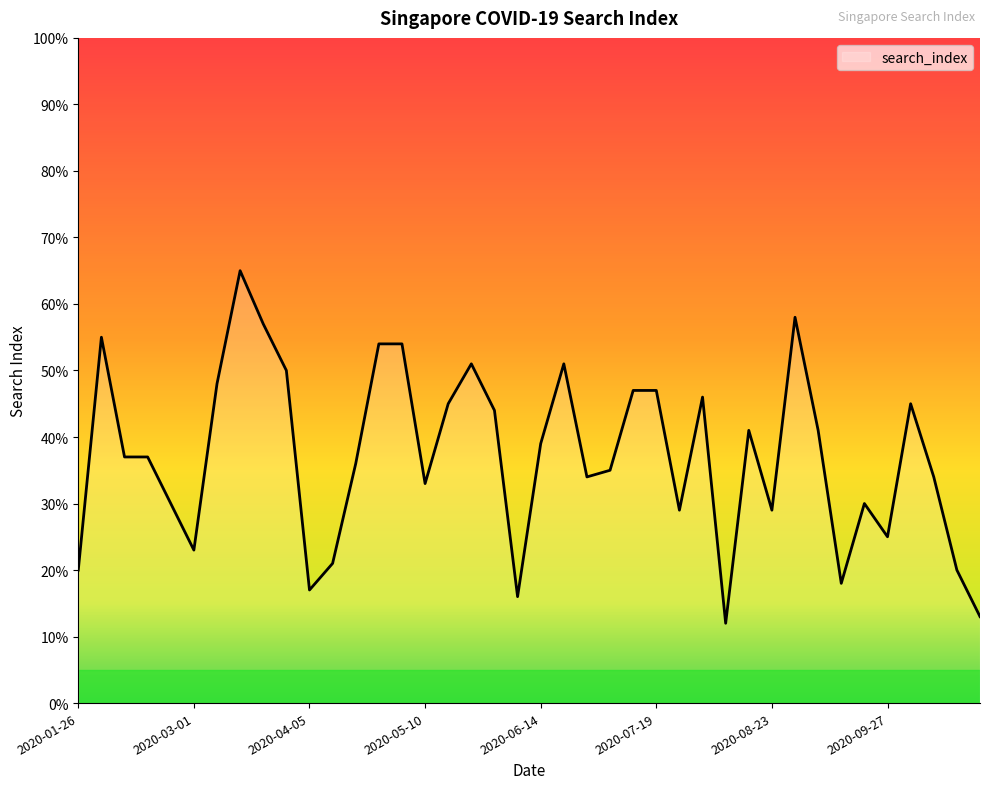

What is the greatest value displayed?

65